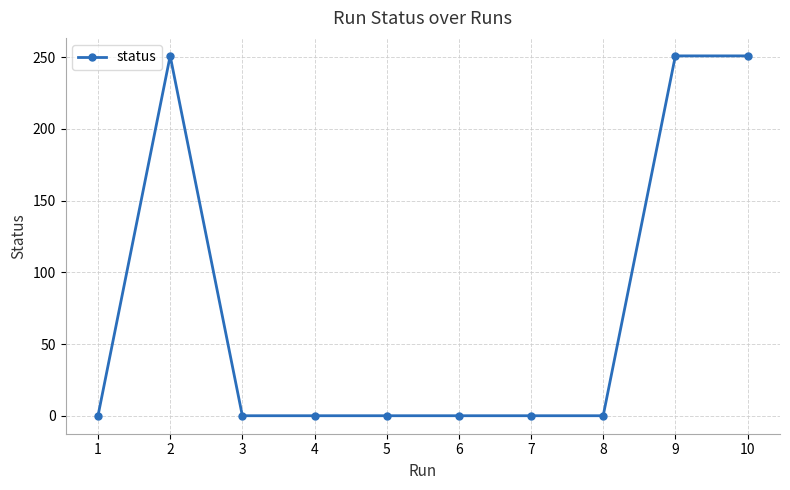

Which has a higher value, 10 or 7?

10